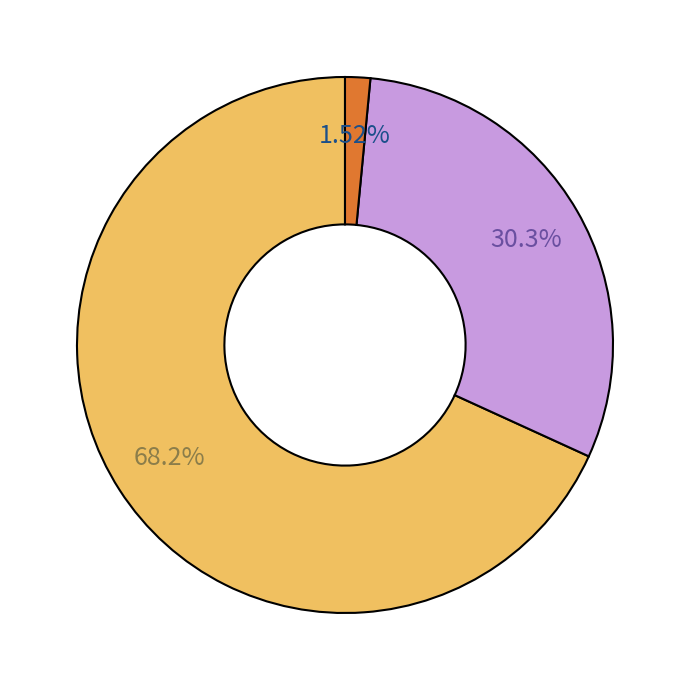

Is there a majority slice in this chart?

Yes